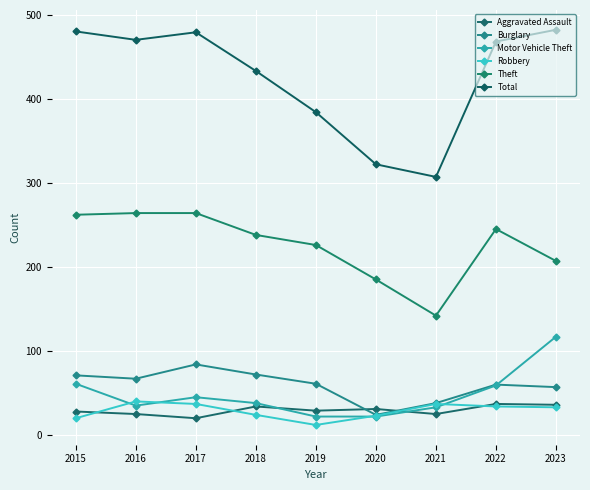

Count the number of categories in the chart.

9